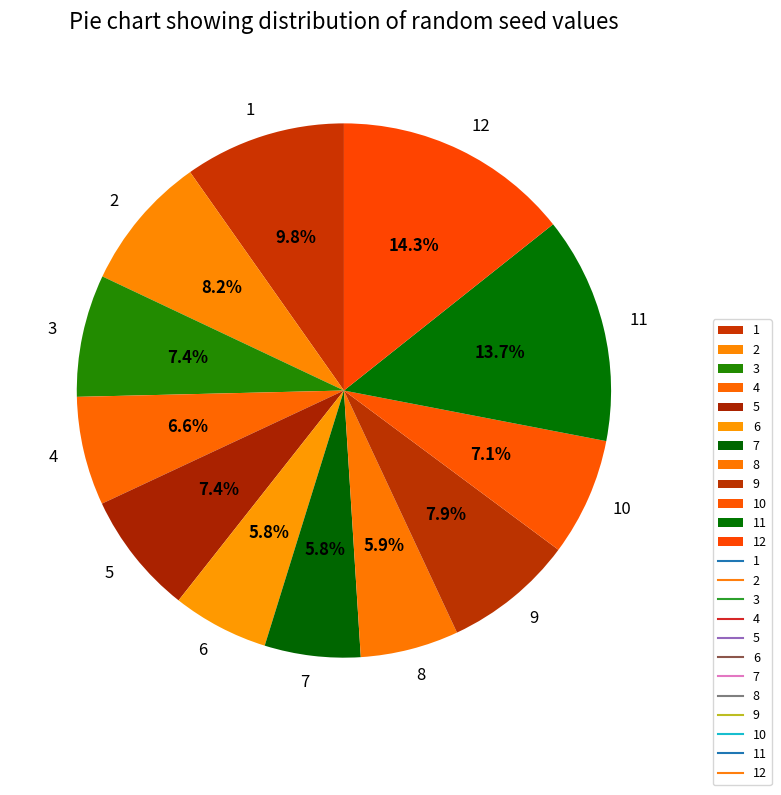

Is there a majority slice in this chart?

No